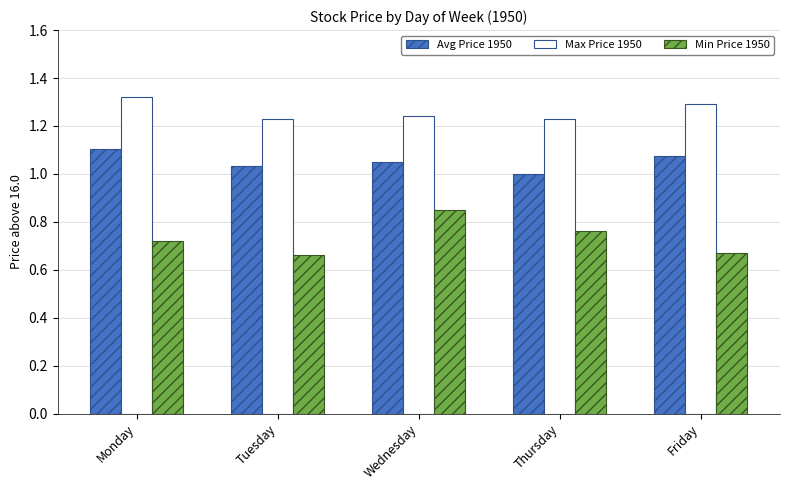

Rank the series by their maximum value, from lowest to highest.

Min Price 1950, Avg Price 1950, Max Price 1950